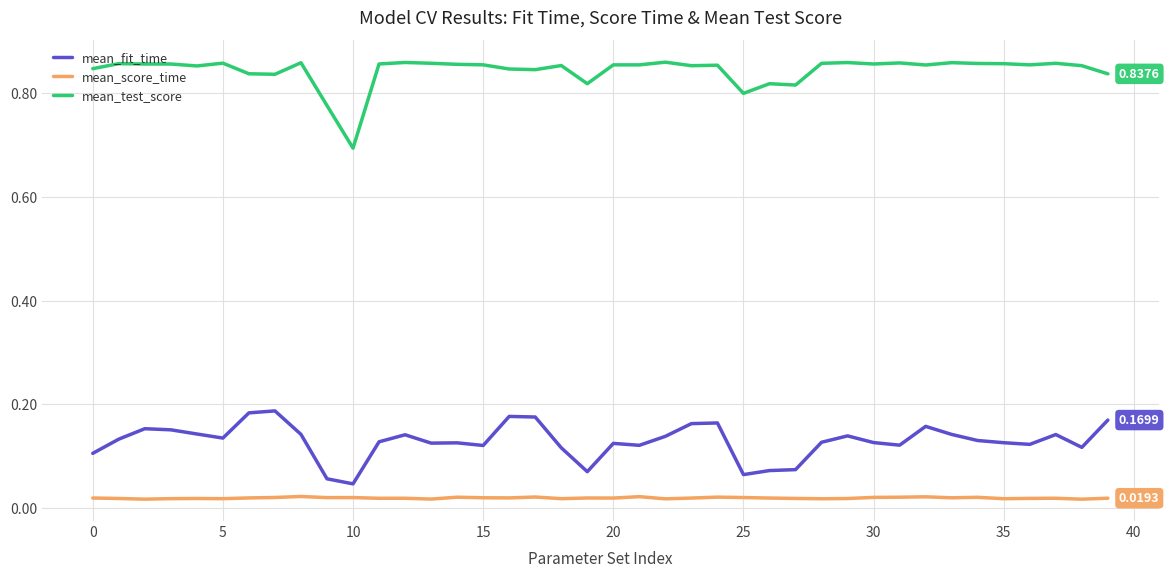

True or false: mean_fit_time has more than 2 interior local peaks.

True